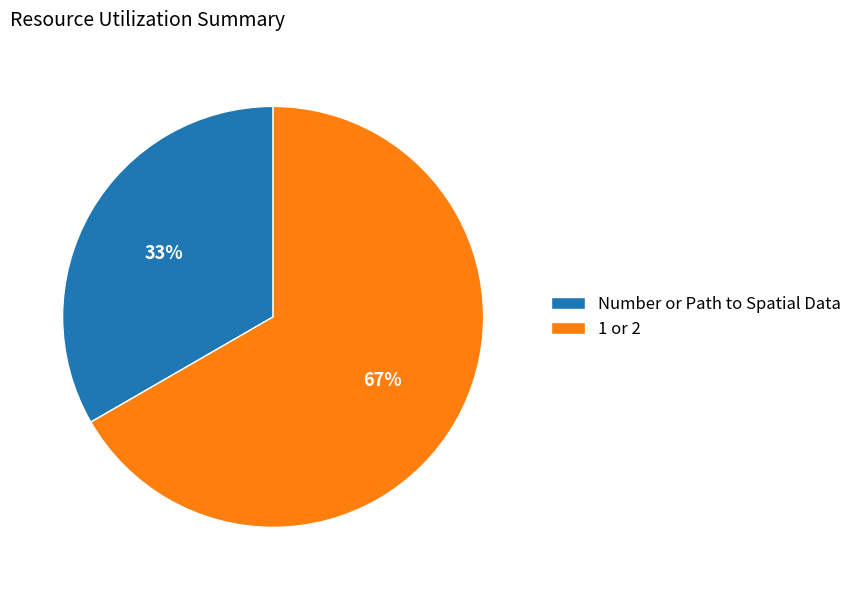

Which slice represents more than half of the pie?

1 or 2